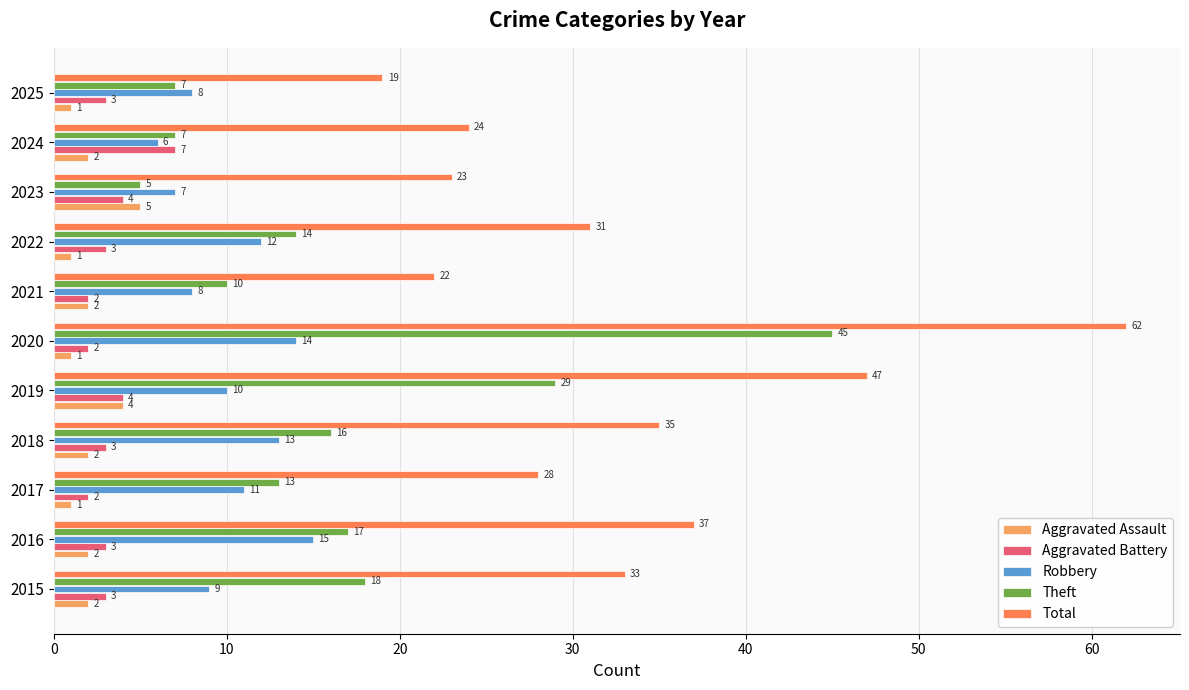

How many series are shown in this chart?

5